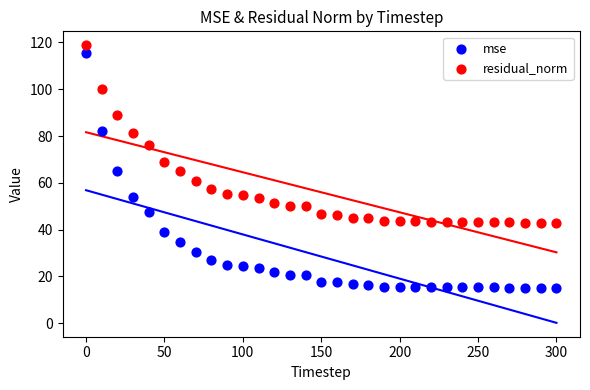

Which series reaches the minimum Y coordinate?

mse